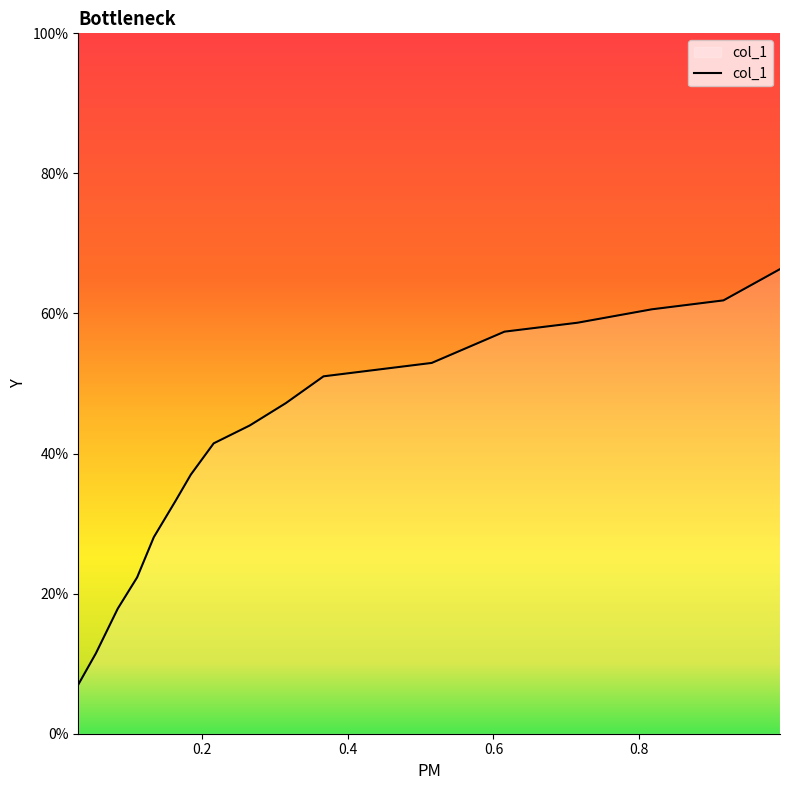

Rank the categories by value from highest to lowest.

0.9933, 0.9157, 0.8173, 0.7154, 0.6151, 0.5152, 0.4162, 0.3667, 0.3149, 0.2654, 0.2159, 0.1845, 0.1631, 0.1337, 0.1108, 0.0842, 0.0542, 0.03